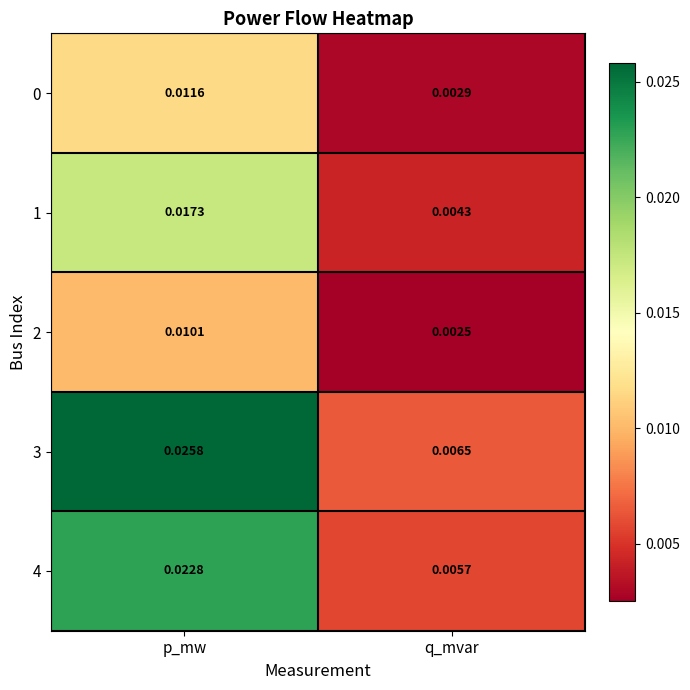

At which category is the sum across all series the highest?

p_mw